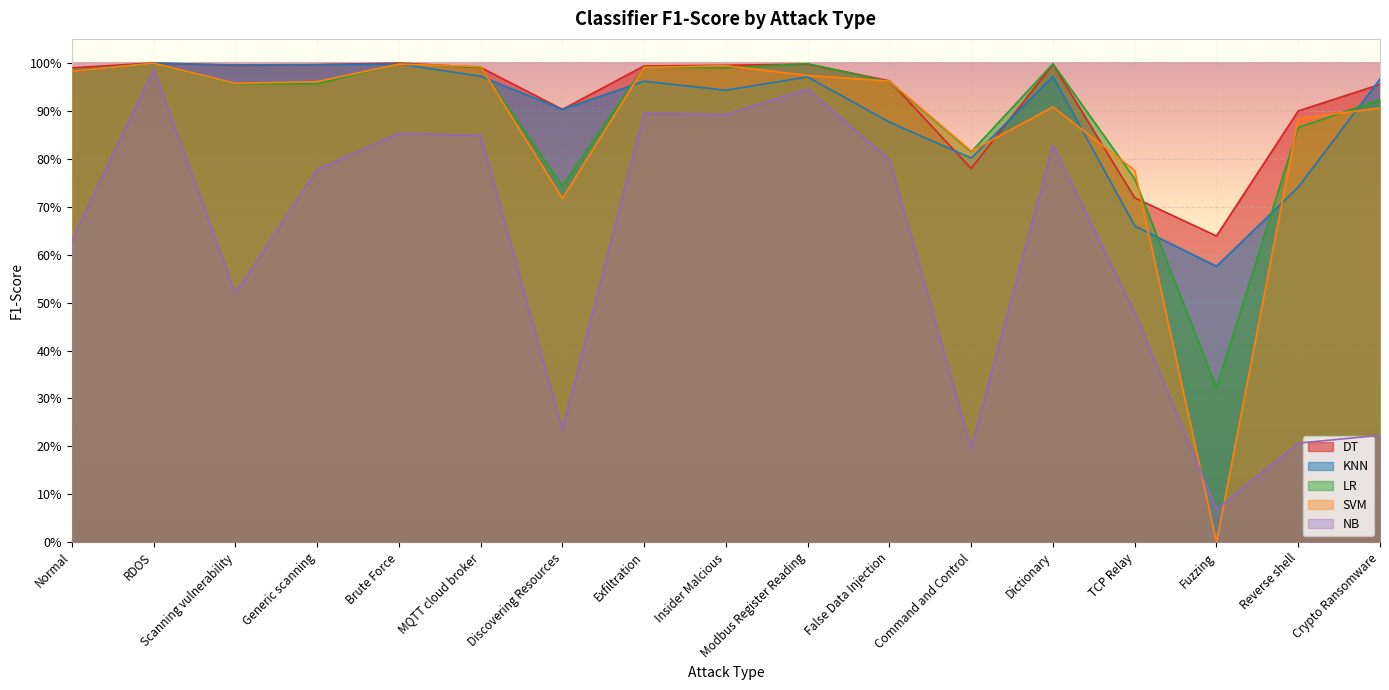

What is the difference between the second highest and second lowest values in the NB series?

0.7